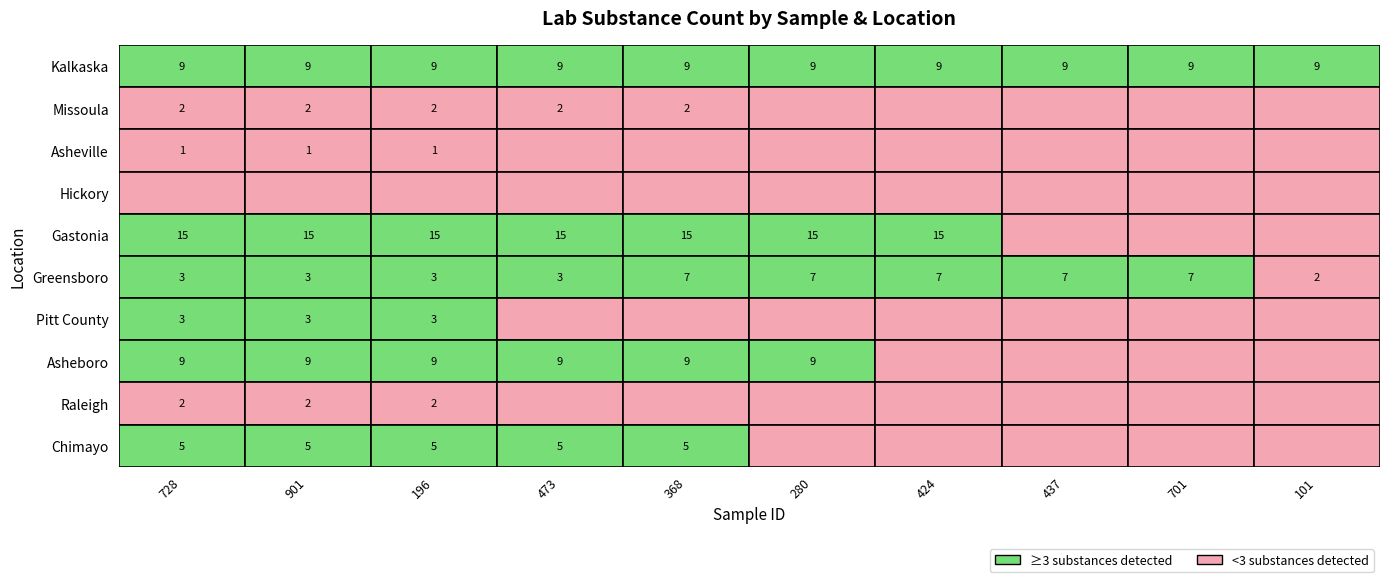

Reading left to right, list all the values displayed in this chart.

Kalkaska: 9	9	9	9	9	9	9	9	9	9
Missoula: 2	2	2	2	2	0	0	0	0	0
Asheville: 1	1	1	0	0	0	0	0	0	0
Hickory: 0	0	0	0	0	0	0	0	0	0
Gastonia: 15	15	15	15	15	15	15	0	0	0
Greensboro: 3	3	3	3	7	7	7	7	7	2
Pitt County: 3	3	3	0	0	0	0	0	0	0
Asheboro: 9	9	9	9	9	9	0	0	0	0
Raleigh: 2	2	2	0	0	0	0	0	0	0
Chimayo: 5	5	5	5	5	0	0	0	0	0